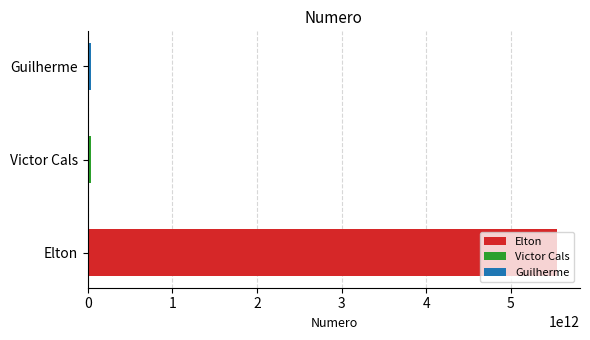

How many bars are there in total?

3